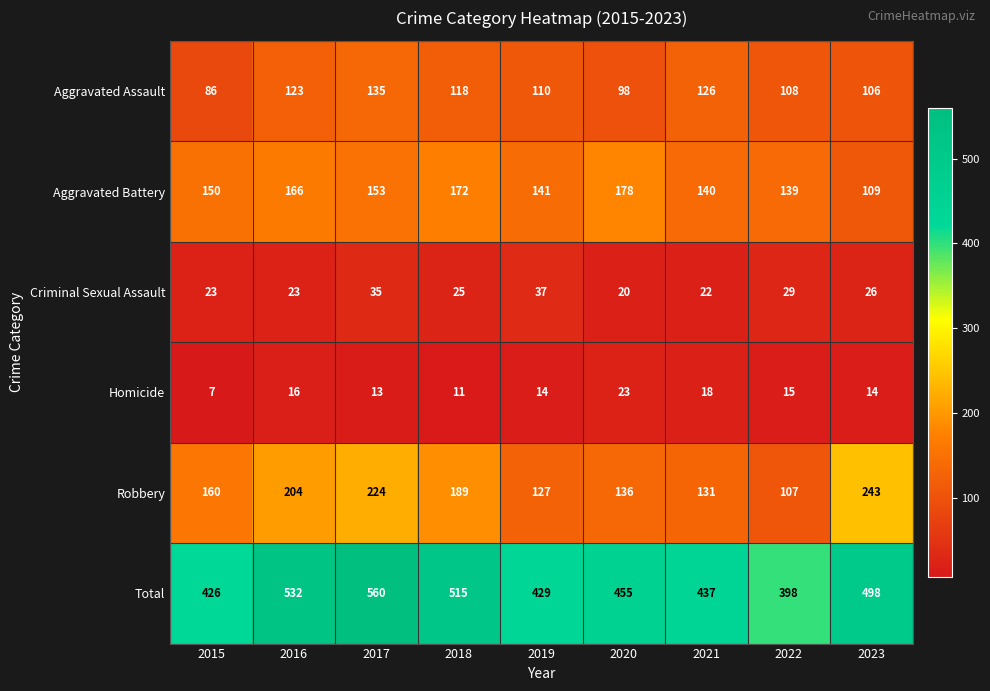

Is it true that Aggravated Battery equals 227 at 2017?

False